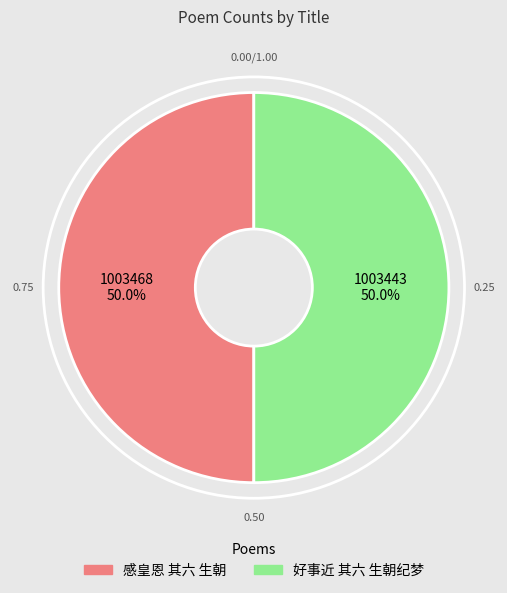

What portion of the pie excludes 好事近 其六 生朝纪梦?

50.0%